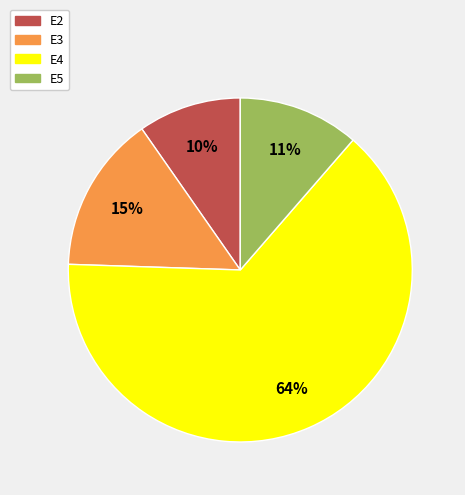

To the nearest percent, what is the average slice percentage?

25%